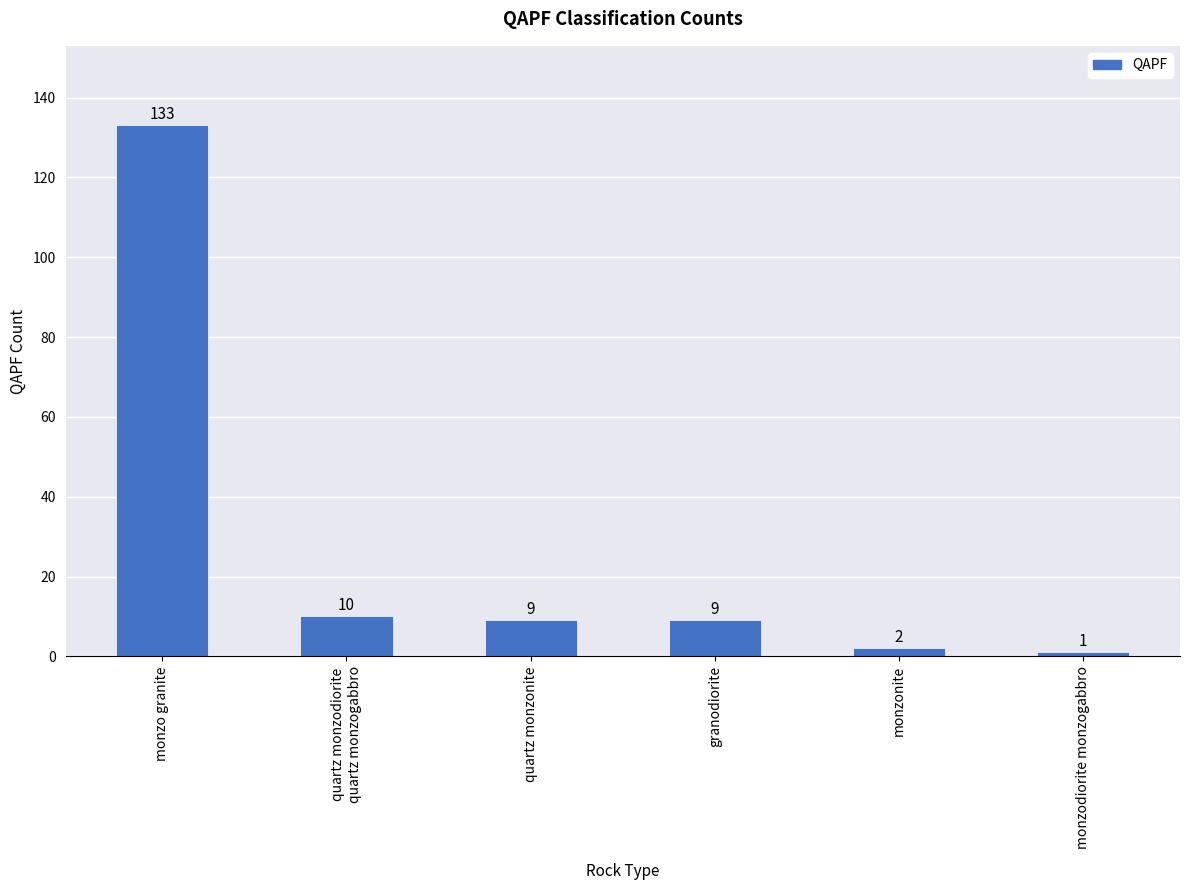

What is the change in value from monzo granite to monzodiorite monzogabbro?

-132